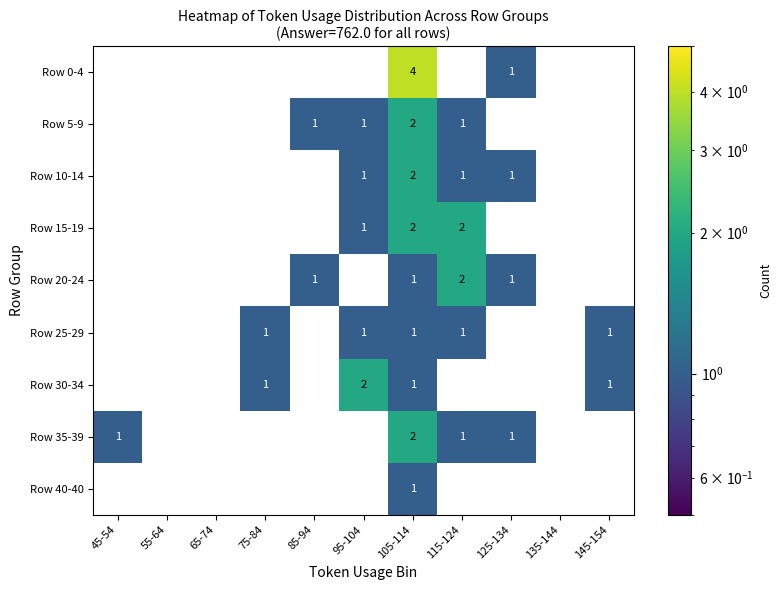

At how many categories does at least one series exceed 1?

3